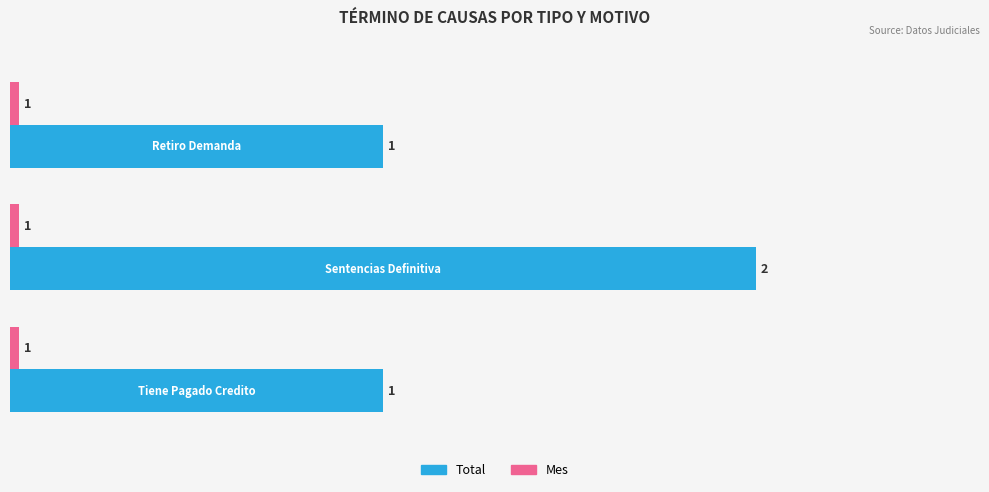

At how many categories does at least one series exceed 5?

3